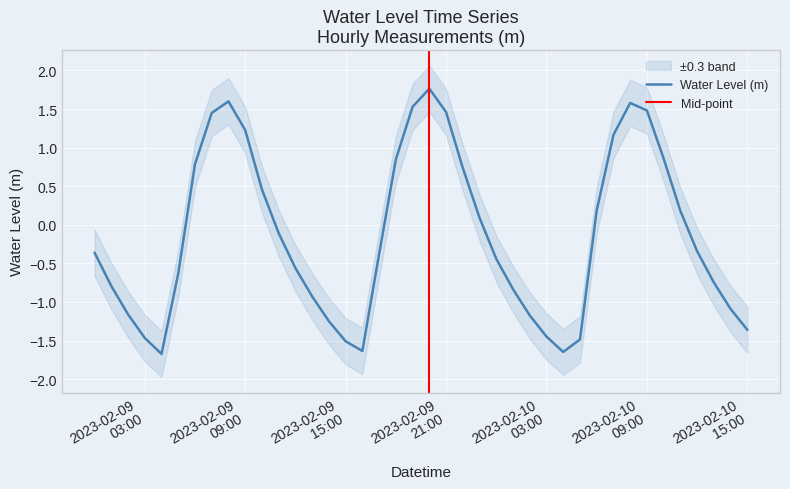

List the labels in order of value, smallest first.

2023-02-09 04:00:00, 2023-02-10 04:00:00, 2023-02-09 16:00:00, 2023-02-09 15:00:00, 2023-02-10 05:00:00, 2023-02-09 03:00:00, 2023-02-10 03:00:00, 2023-02-10 15:00:00, 2023-02-09 14:00:00, 2023-02-10 02:00:00, 2023-02-09 02:00:00, 2023-02-10 14:00:00, 2023-02-09 13:00:00, 2023-02-10 01:00:00, 2023-02-09 01:00:00, 2023-02-10 13:00:00, 2023-02-09 05:00:00, 2023-02-09 12:00:00, 2023-02-10 00:00:00, 2023-02-09 17:00:00, 2023-02-09 00:00:00, 2023-02-10 12:00:00, 2023-02-09 11:00:00, 2023-02-09 23:00:00, 2023-02-10 11:00:00, 2023-02-10 06:00:00, 2023-02-09 10:00:00, 2023-02-09 22:00:00, 2023-02-09 06:00:00, 2023-02-09 18:00:00, 2023-02-10 10:00:00, 2023-02-10 07:00:00, 2023-02-09 09:00:00, 2023-02-09 07:00:00, 2023-02-09 21:00:00, 2023-02-10 09:00:00, 2023-02-09 19:00:00, 2023-02-10 08:00:00, 2023-02-09 08:00:00, 2023-02-09 20:00:00